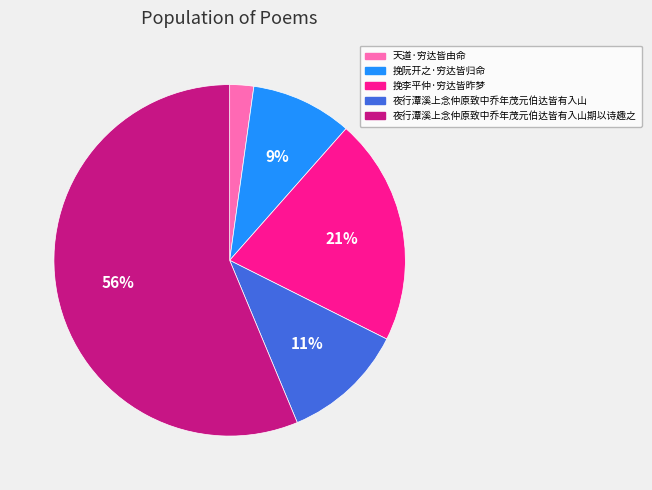

To the nearest percent, what is the average slice percentage?

20%